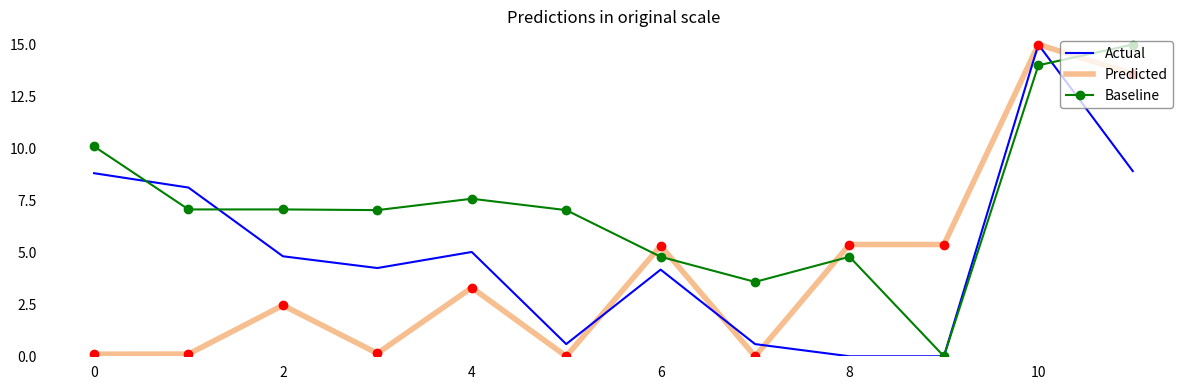

Rank the series by their average value, from highest to lowest.

Baseline, Actual, Predicted